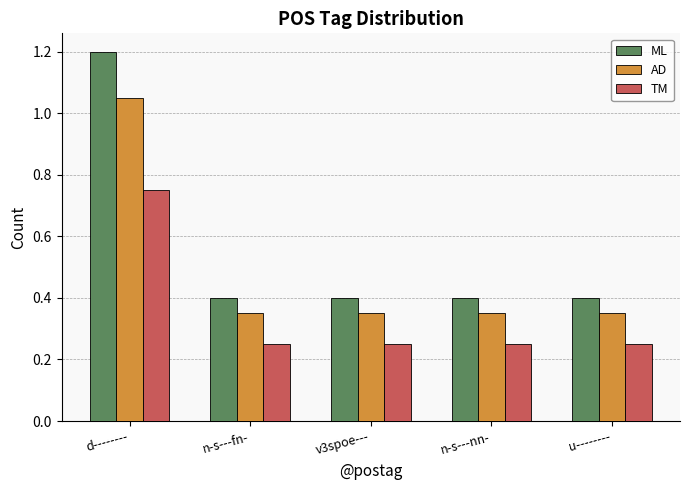

The value of ML at n-s---nn- is 0.4. True or false?

True